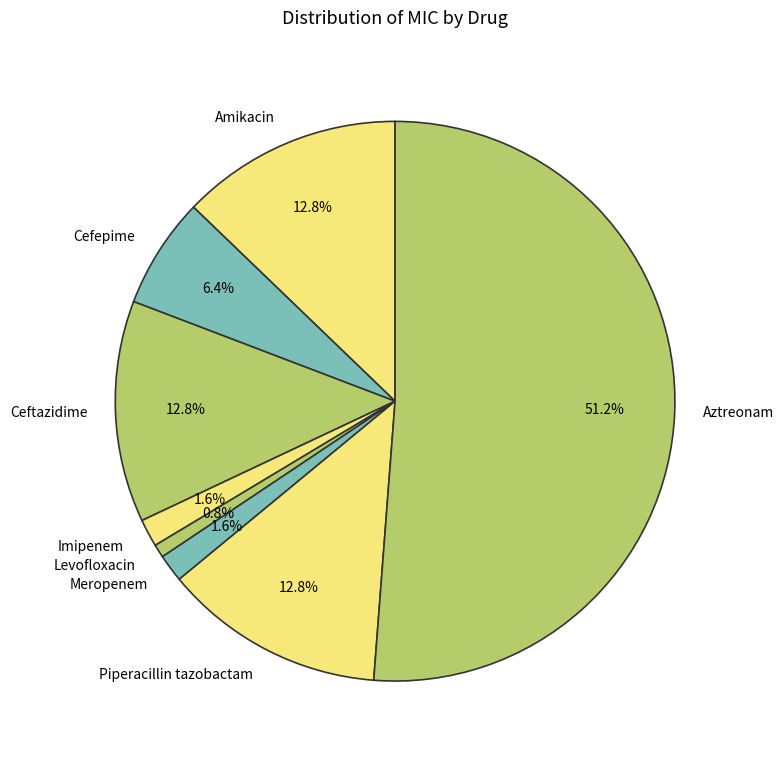

To the nearest percent, what percentage of the pie is Aztreonam?

51%